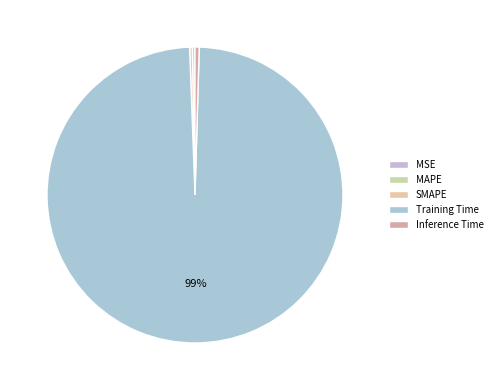

Which has a higher value, Training Time or SMAPE?

Training Time